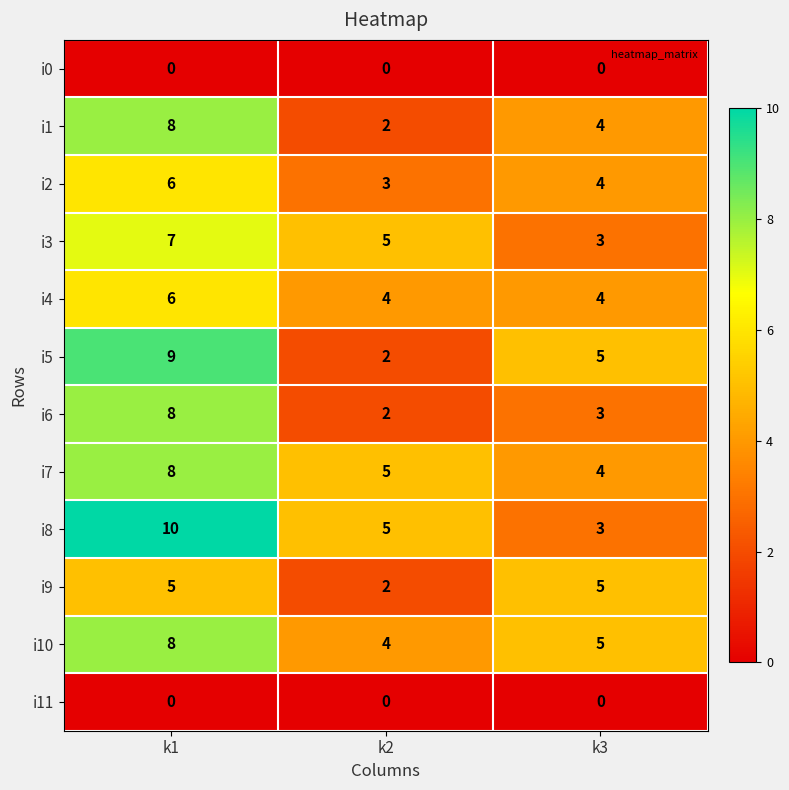

What is the difference between the maximum and minimum values in the i1 series?

6